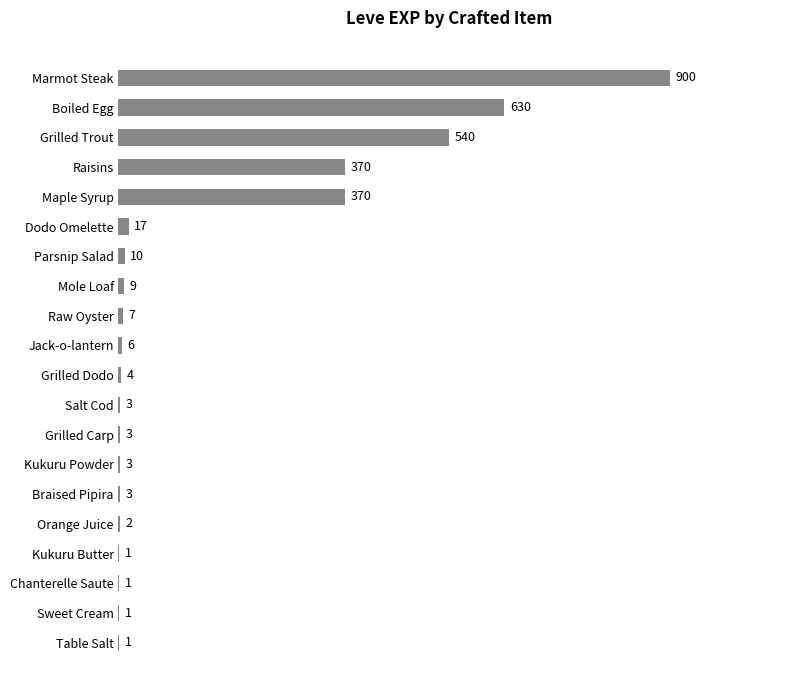

Which label corresponds to the largest value in the chart?

Marmot Steak